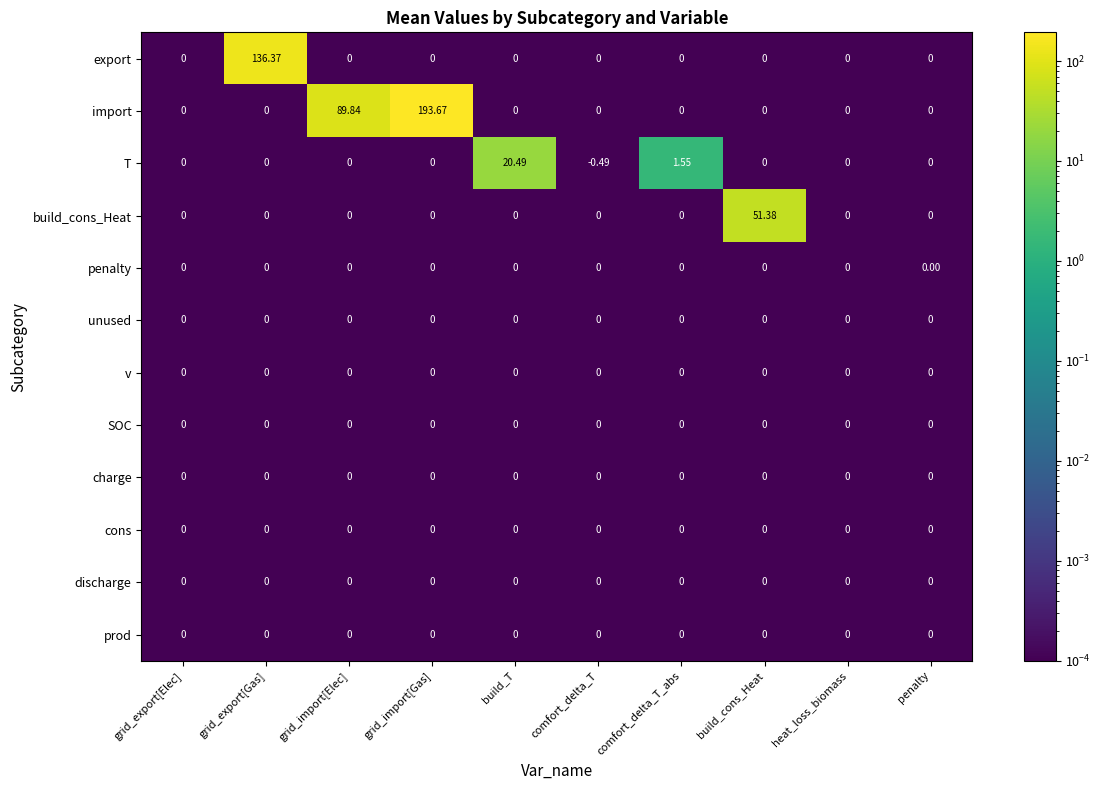

Which series has the largest total across all categories?

import